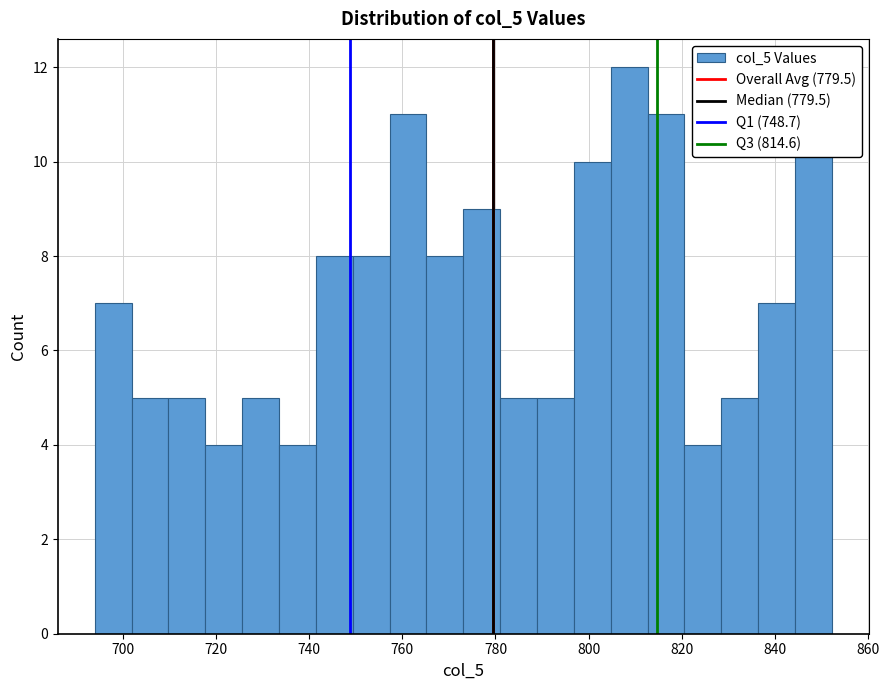

Read against the x-axis, roughly where is the centre of the tallest bar?

808